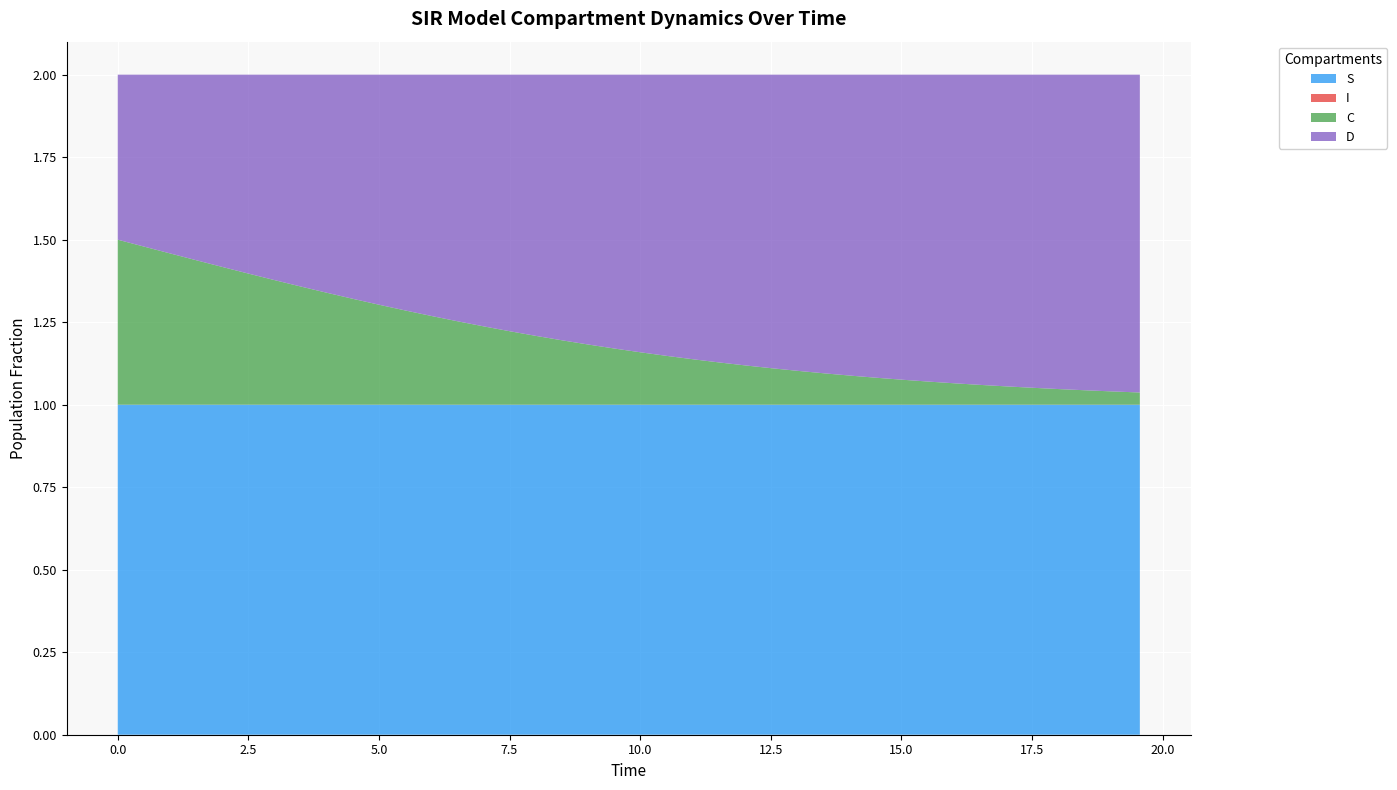

Reading left to right, what are all the values shown in this chart?

S: 1.0	1.0	1.0	1.0	1.0	1.0	1.0	1.0	1.0	1.0	1.0	1.0	1.0	1.0	1.0	1.0	1.0	1.0	1.0	1.0	1.0	1.0	1.0	1.0	1.0	1.0	1.0	1.0	1.0	1.0	1.0	1.0	1.0	1.0	1.0	1.0	1.0	1.0	1.0	1.0
I: 0.0	0.0	0.0	0.0	0.0	0.0	0.0	0.0	0.0	0.0	0.0	0.0	0.0	0.0	0.0	0.0	0.0	0.0	0.0	0.0	0.0	0.0	0.0	0.0	0.0	0.0	0.0	0.0	0.0	0.0	0.0	0.0	0.0	0.0	0.0	0.0	0.0	0.0	0.0	0.0
C: 0.5	0.5	0.5	0.4	0.4	0.4	0.4	0.4	0.3	0.3	0.3	0.3	0.3	0.3	0.2	0.2	0.2	0.2	0.2	0.2	0.2	0.1	0.1	0.1	0.1	0.1	0.1	0.1	0.1	0.1	0.1	0.1	0.1	0.1	0.1	0.1	0.0	0.0	0.0	0.0
D: 0.5	0.5	0.5	0.6	0.6	0.6	0.6	0.6	0.7	0.7	0.7	0.7	0.7	0.7	0.8	0.8	0.8	0.8	0.8	0.8	0.8	0.9	0.9	0.9	0.9	0.9	0.9	0.9	0.9	0.9	0.9	0.9	0.9	0.9	0.9	0.9	1.0	1.0	1.0	1.0